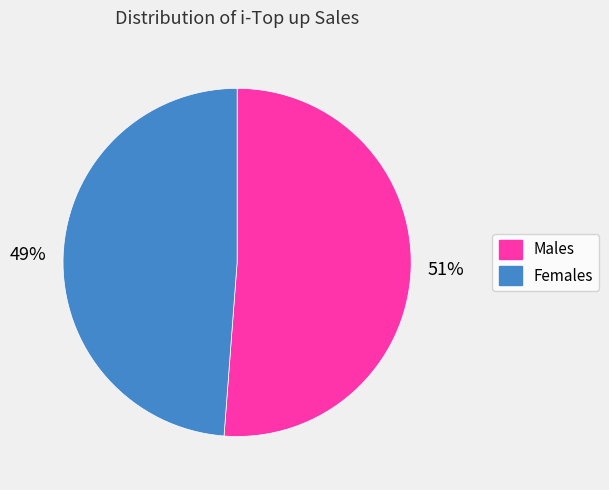

To the nearest percent, what portion does Females represent?

49%